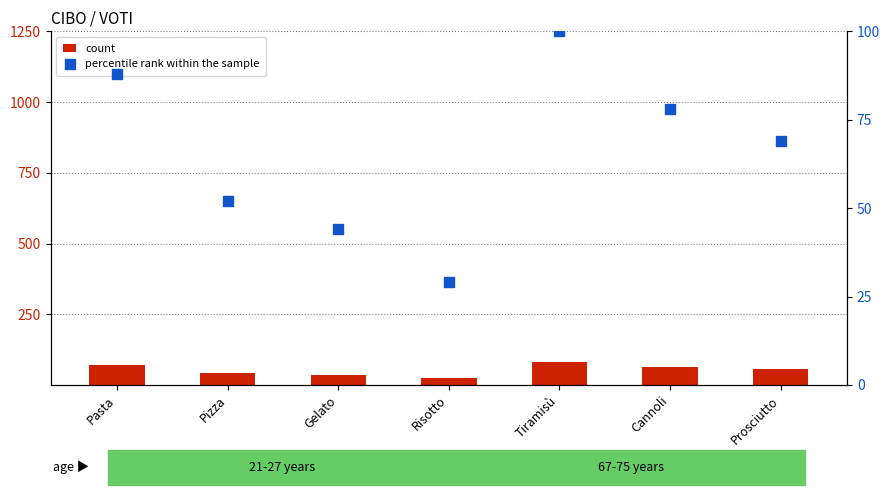

Which series has the widest spread of Y values?

percentile rank within the sample